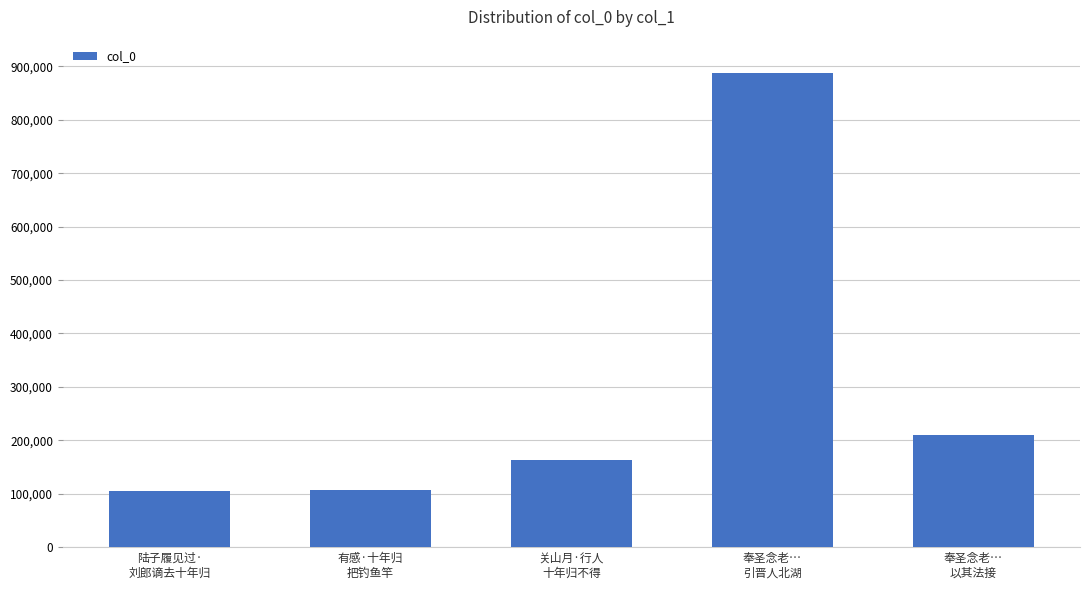

What is the greatest value displayed?

888114